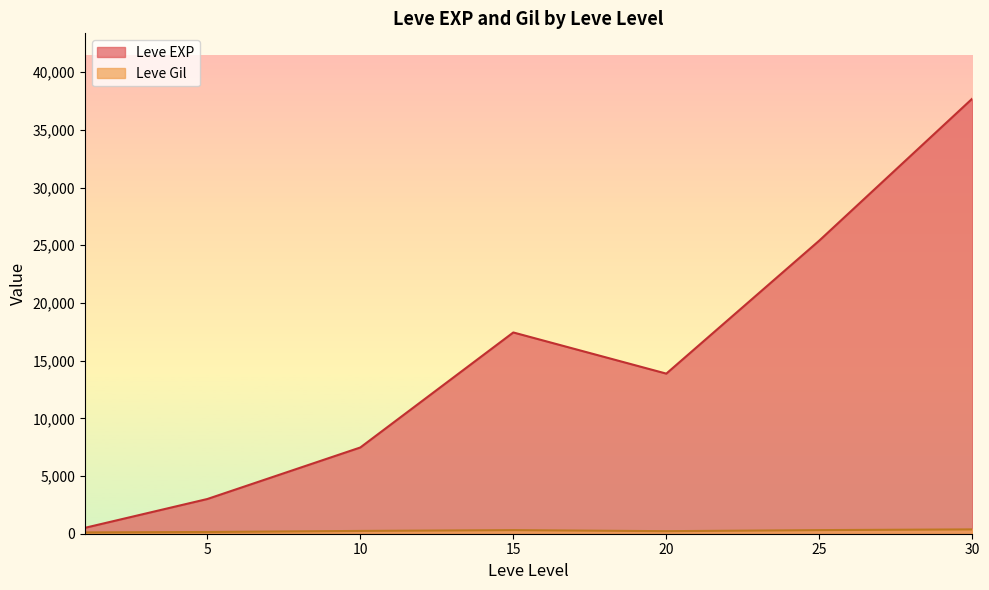

At how many categories does at least one series exceed 33787?

1